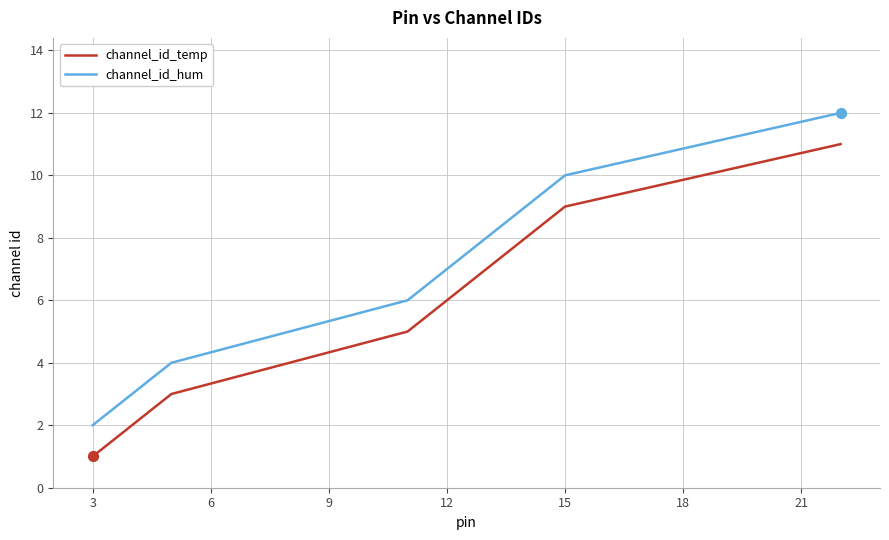

What is the difference between the maximum and minimum values in the channel_id_temp series?

10